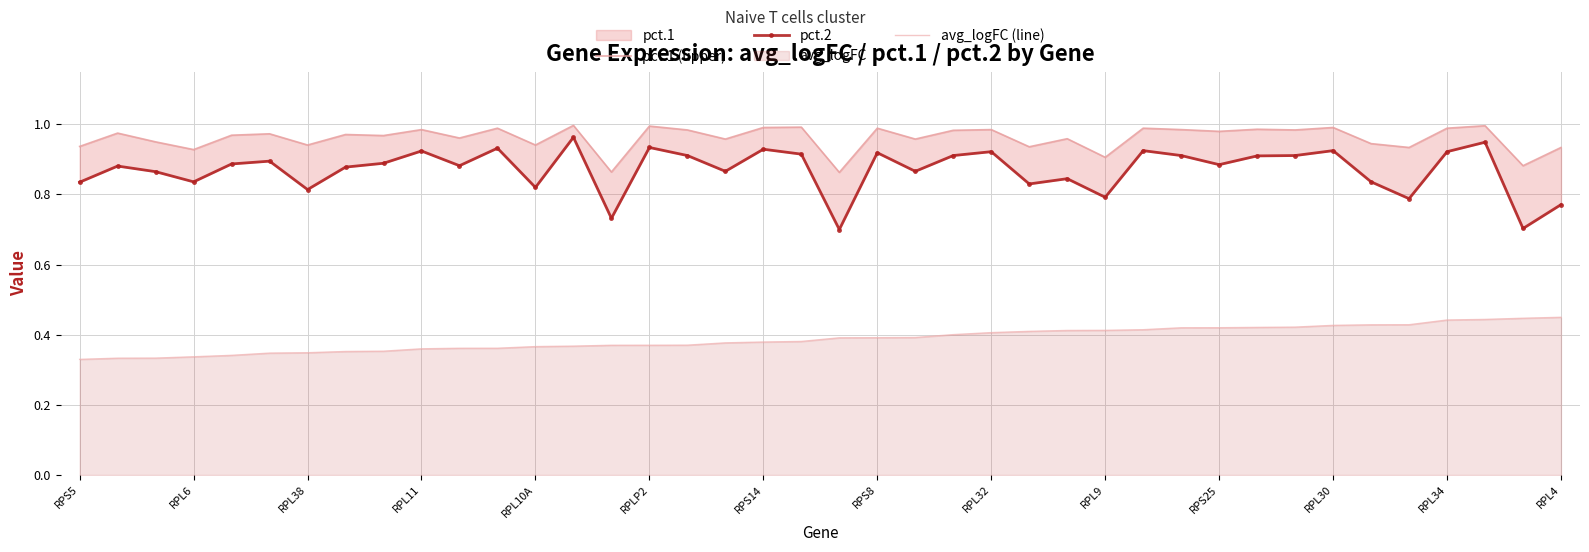

The avg_logFC (line) series shows 0.2 at RPLP2. True or false?

False